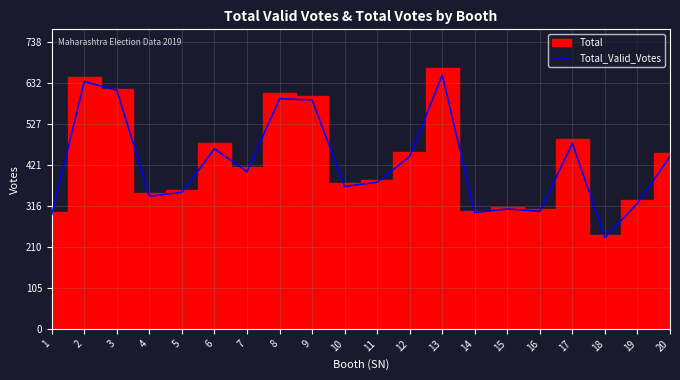

Reading left to right, what are all the values shown in this chart?

295	637	615	342	352	464	405	593	590	367	378	444	654	300	309	303	478	235	324	444